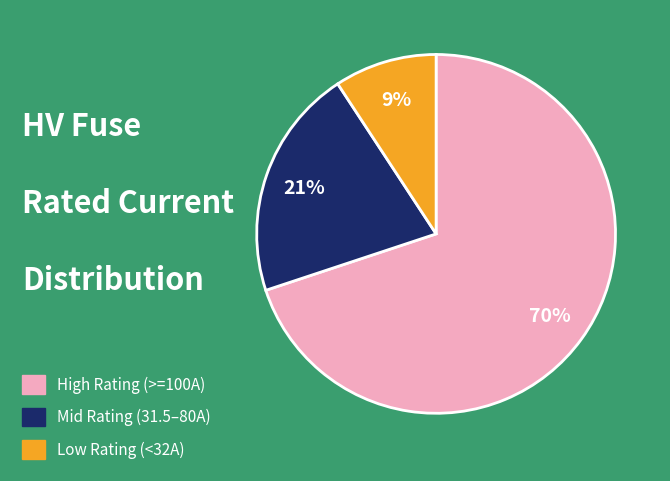

Between Low Rating (<32A) and High Rating (>=100A), which is larger?

High Rating (>=100A)